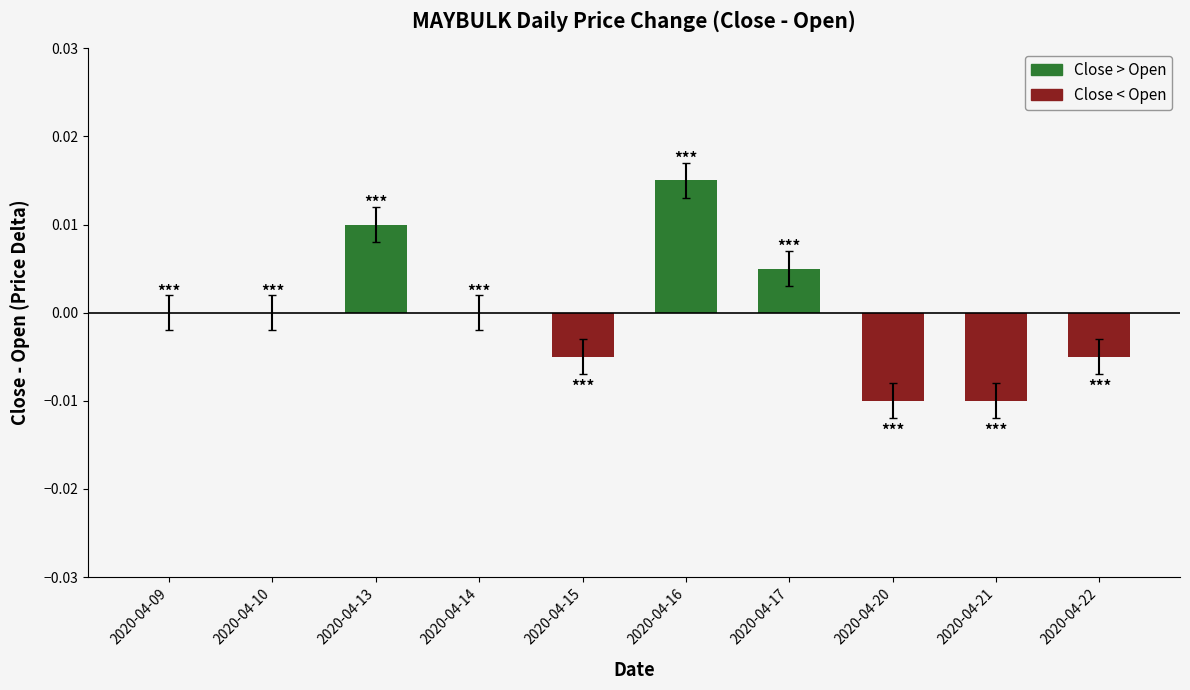

Does the chart contain any negative values?

Yes